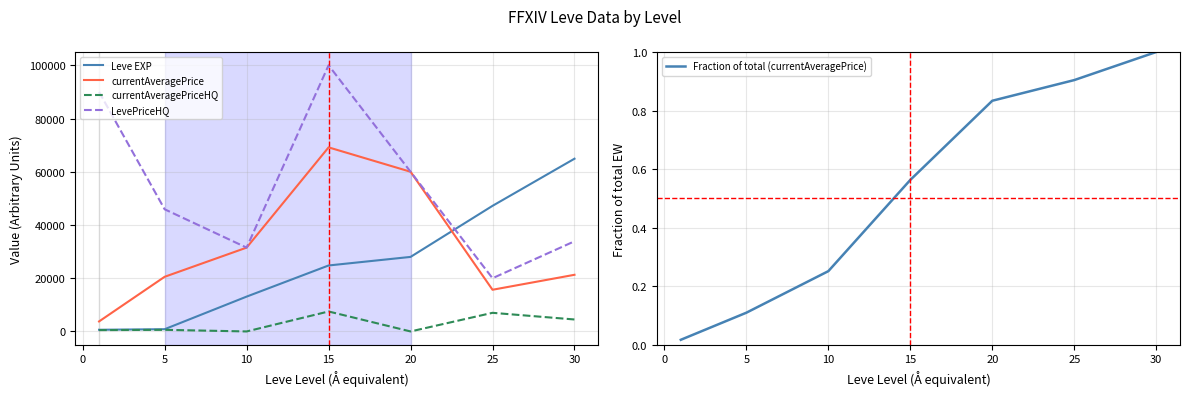

What is the average value of the LevePriceHQ series?

54473